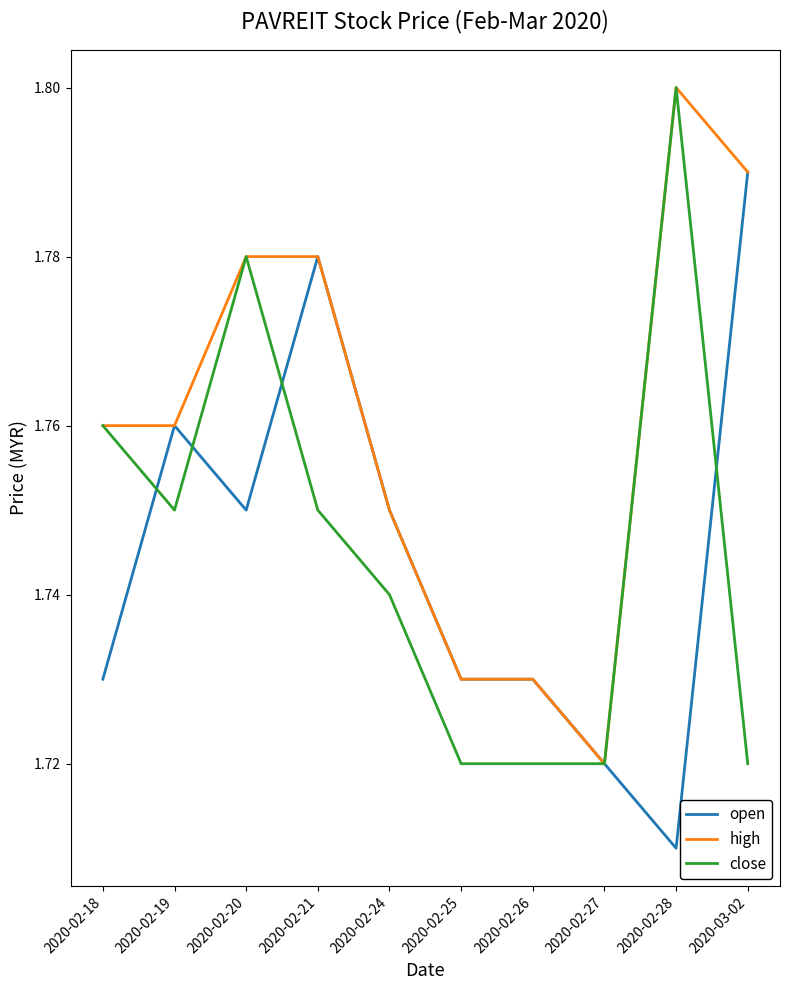

What position from the left is 2020-02-27?

8